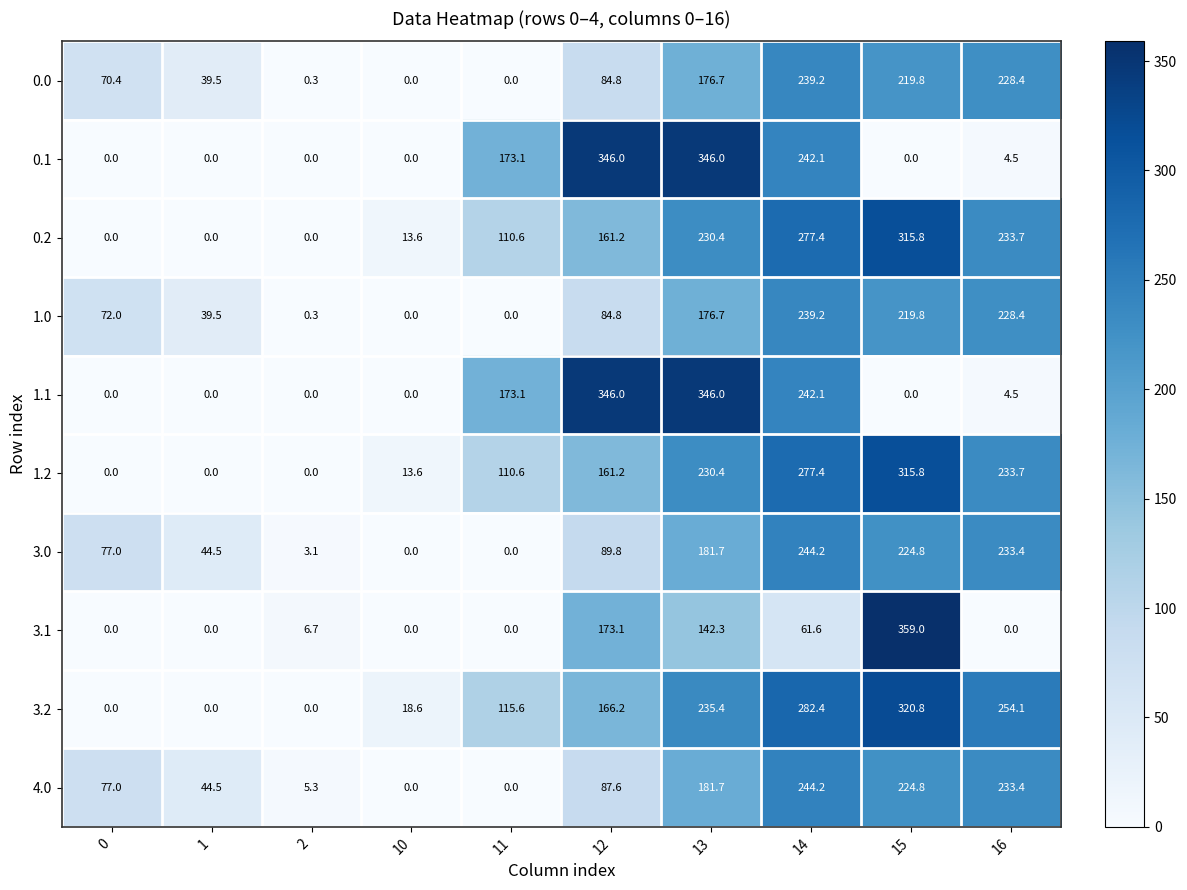

At how many categories does at least one series exceed 216?

5